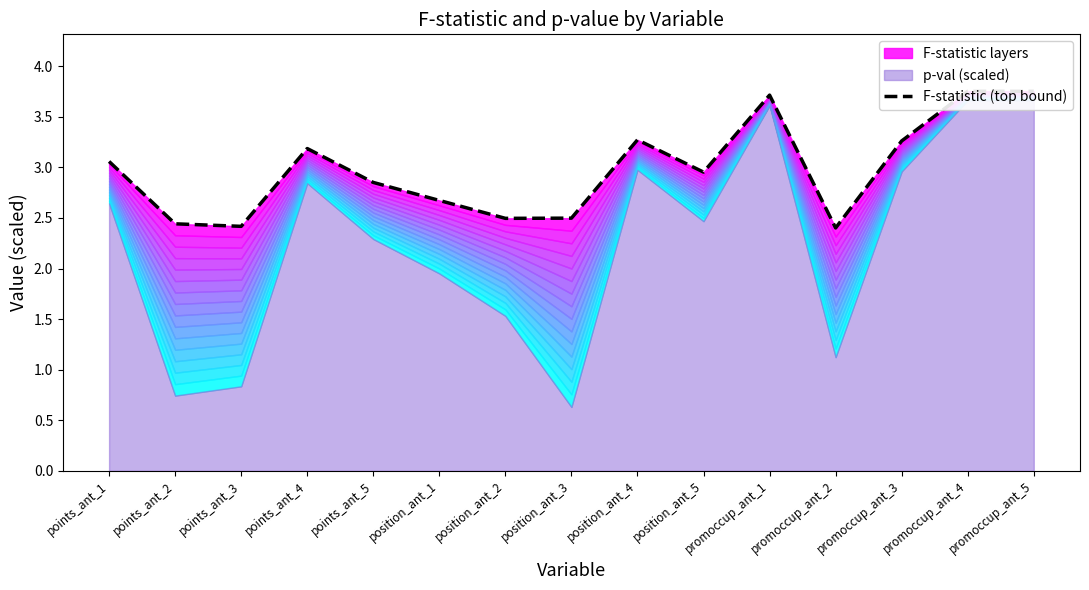

What is the ratio of the value at promoccup_ant_3 to the value at points_ant_5?

1.1